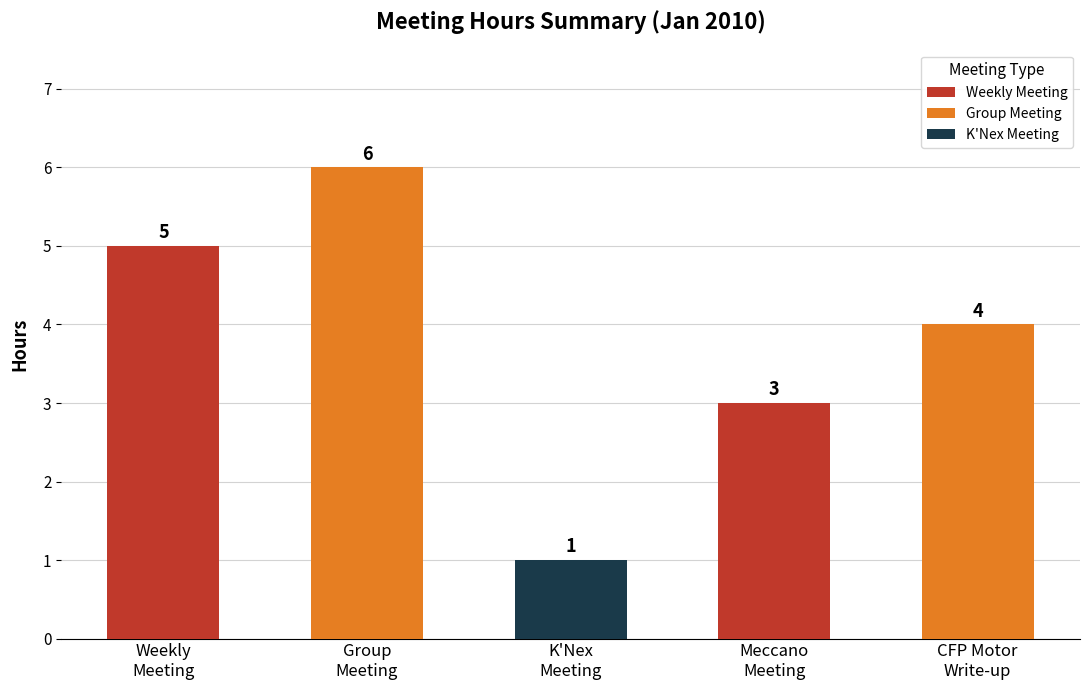

What is the label of the 4th bar from the right?

Group
Meeting